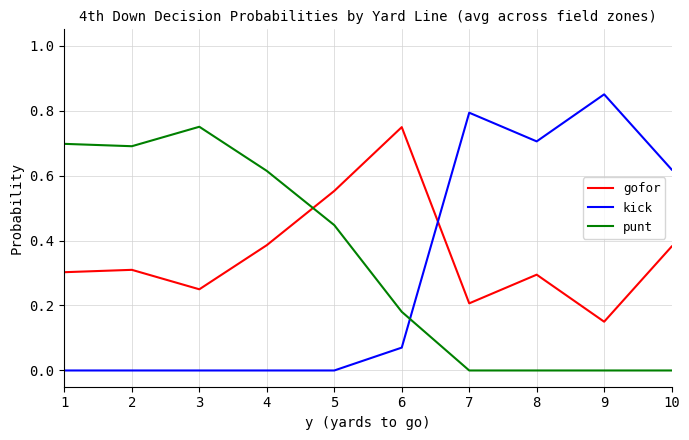

Is the value of kick at 6 greater than the value of gofor at 9?

No